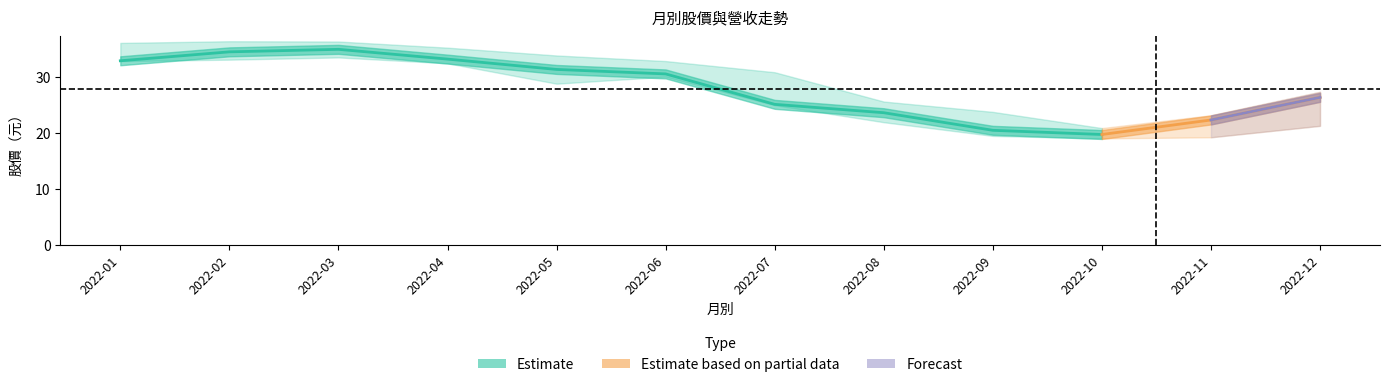

At which category is the sum across all series the highest?

2022-03